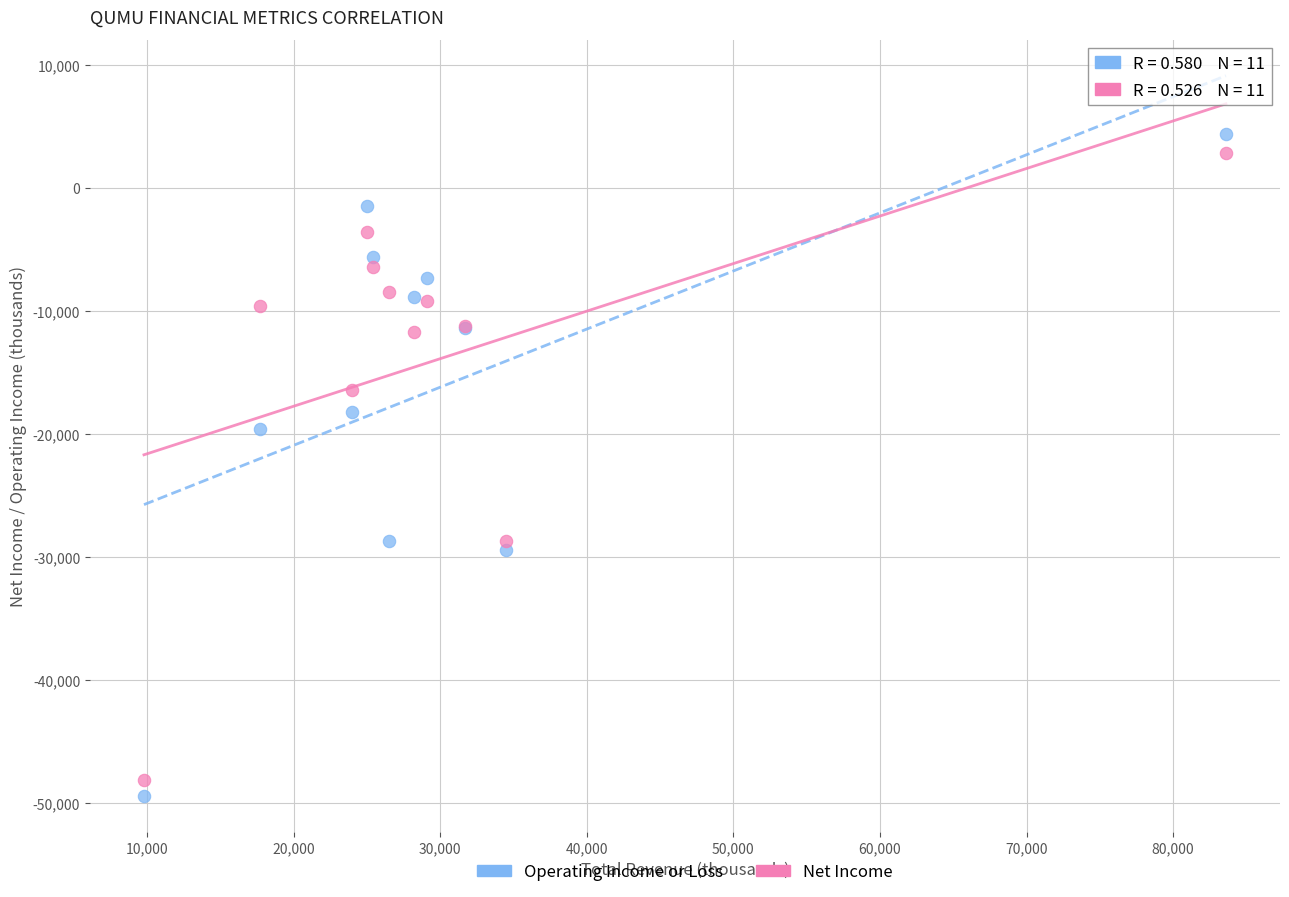

What are all the series names shown in the legend?

Operating Income or Loss, Net Income